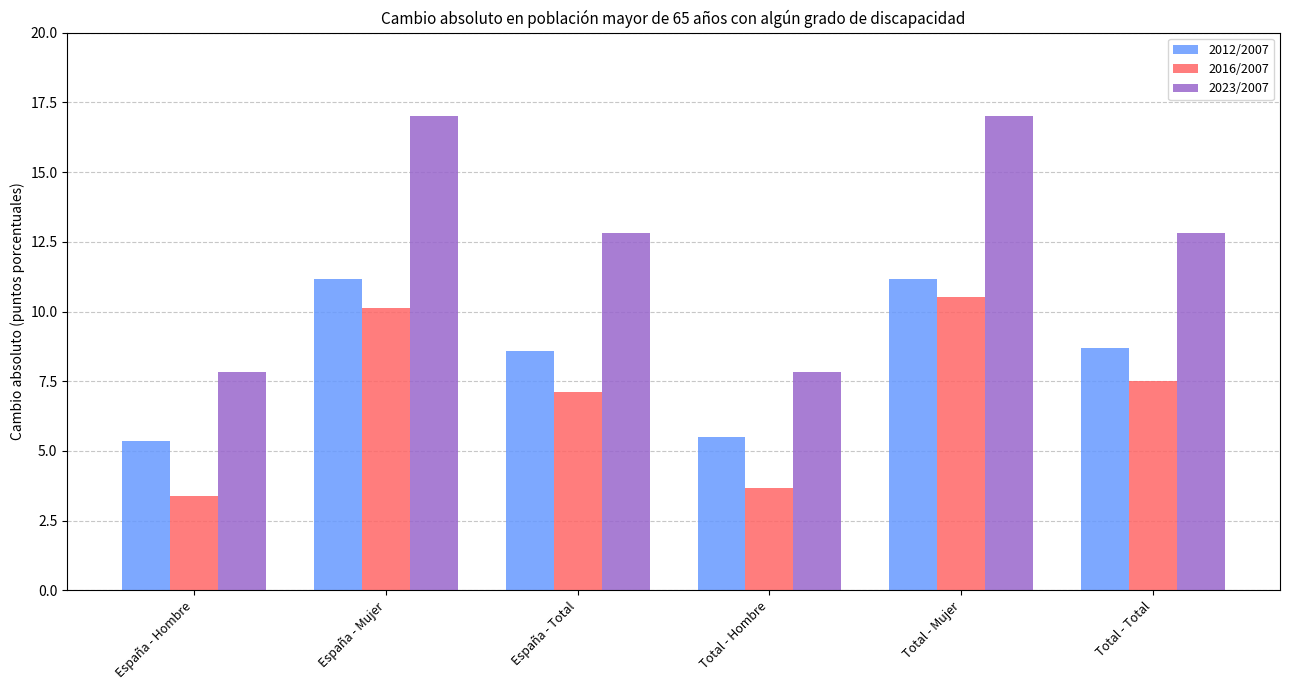

How many series are shown in this chart?

3